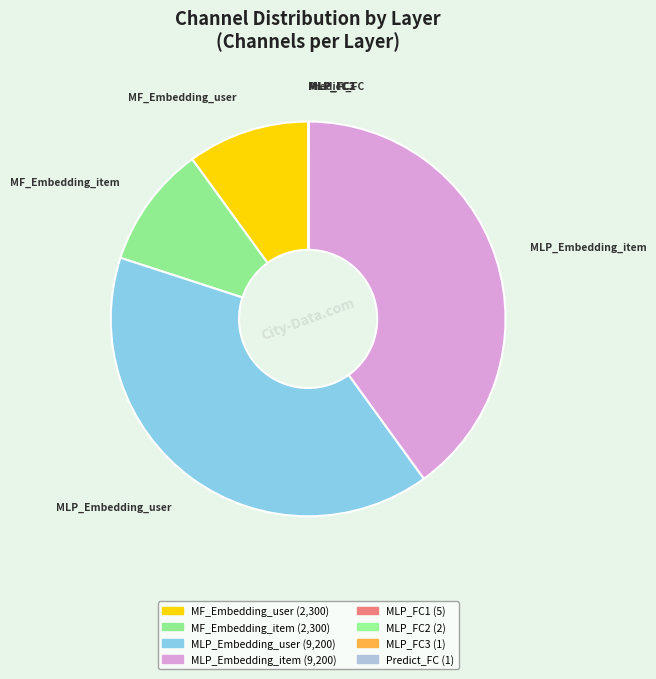

True or false: MLP_Embedding_item accounts for 40% of the total.

True